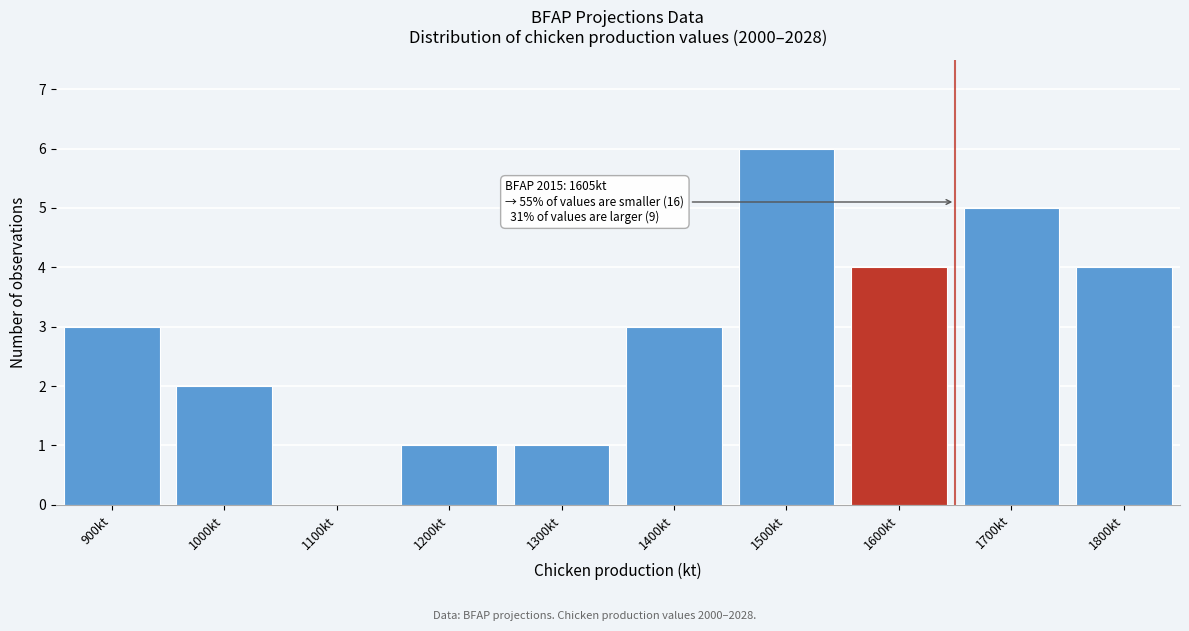

What value does the data have at 1800kt?

4